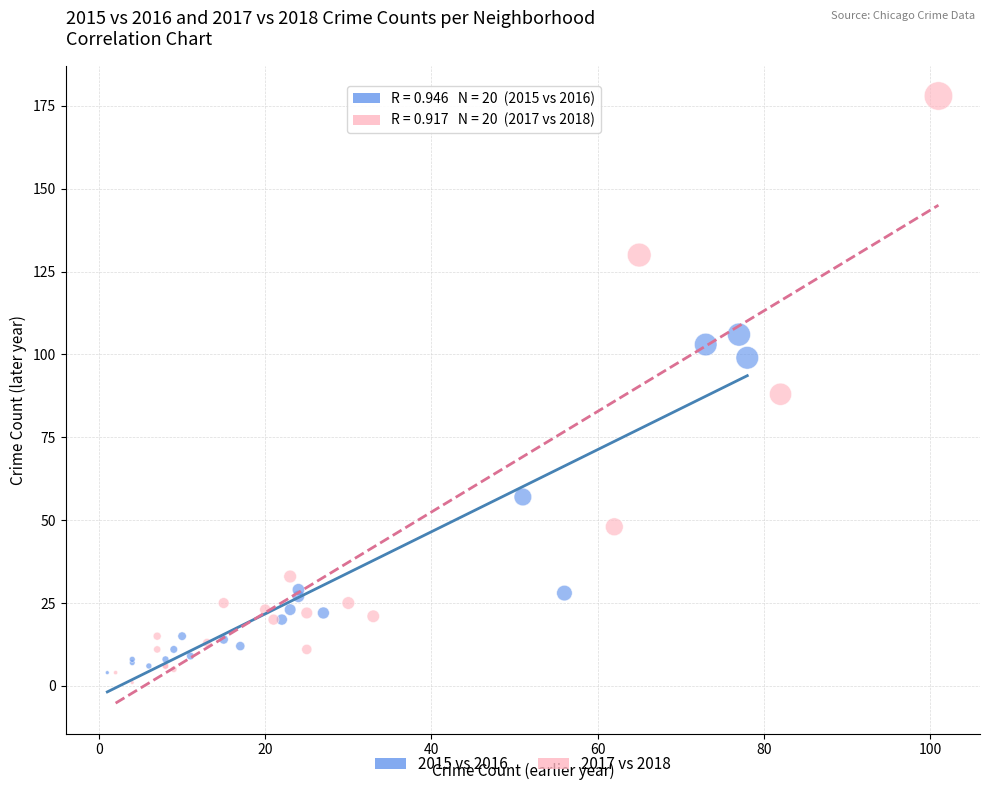

Which series has the largest Y range (max minus min)?

2017 vs 2018